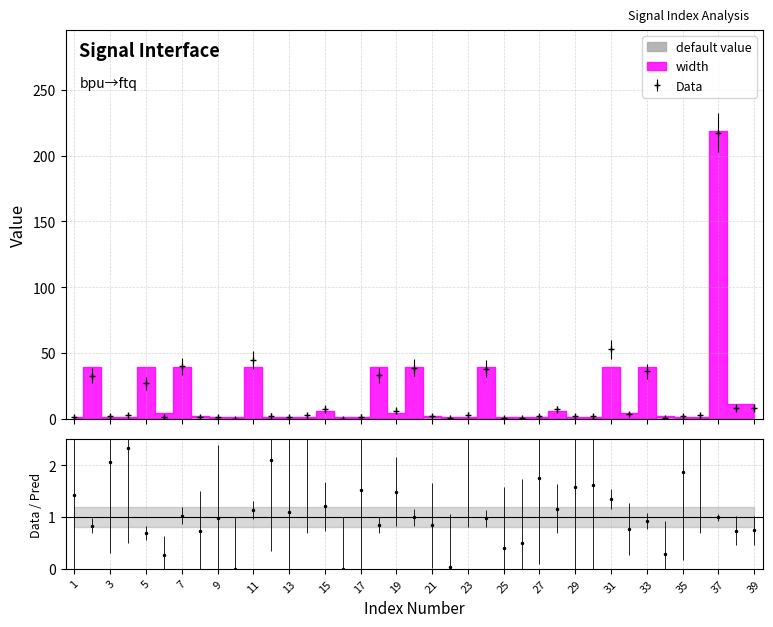

What is the value of the 2nd point from the left?

32.4